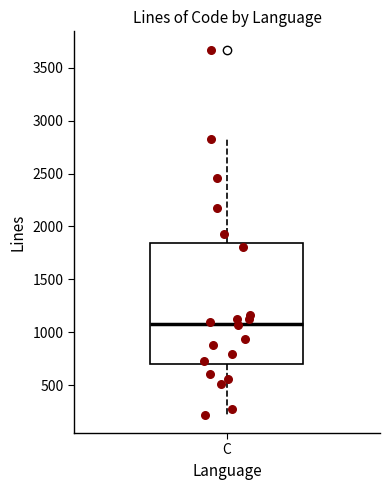

Where does the lower whisker of the box for C end on the y-axis? The values are not printed on the chart, so give them approximately, as read against the axis.

200